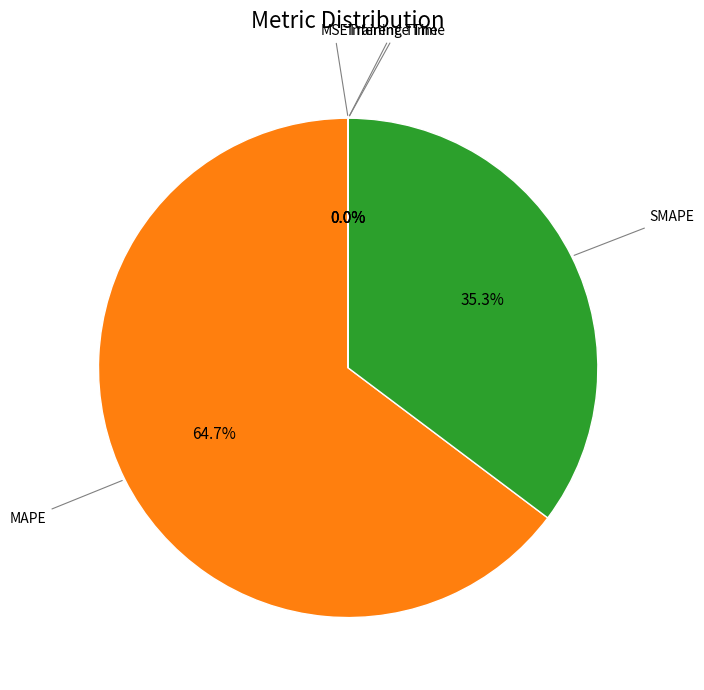

Is there a majority slice in this chart?

Yes